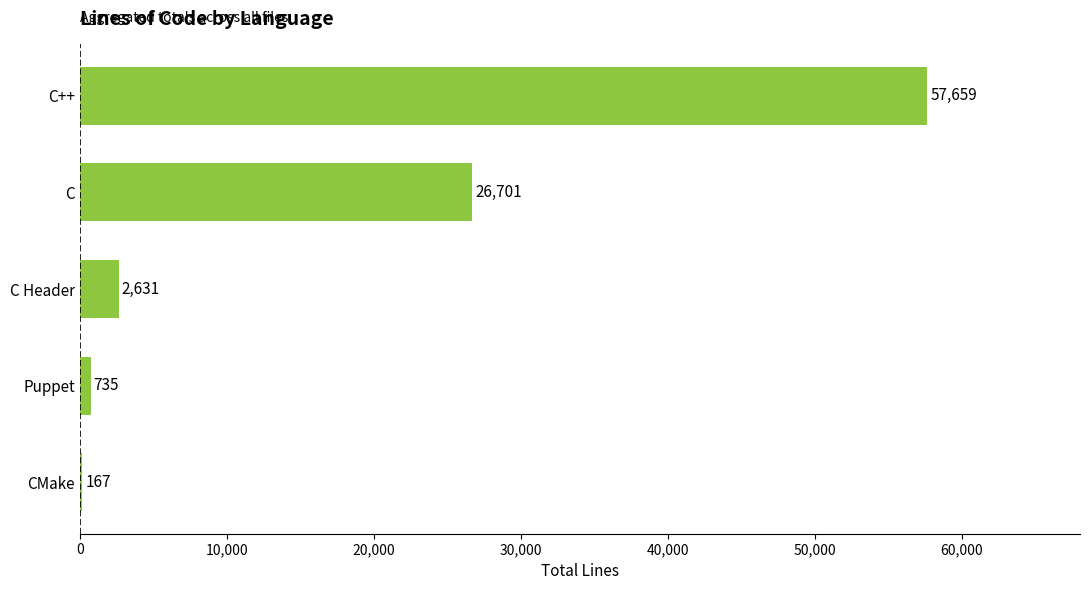

Where is the data nearest to the value 28913?

C